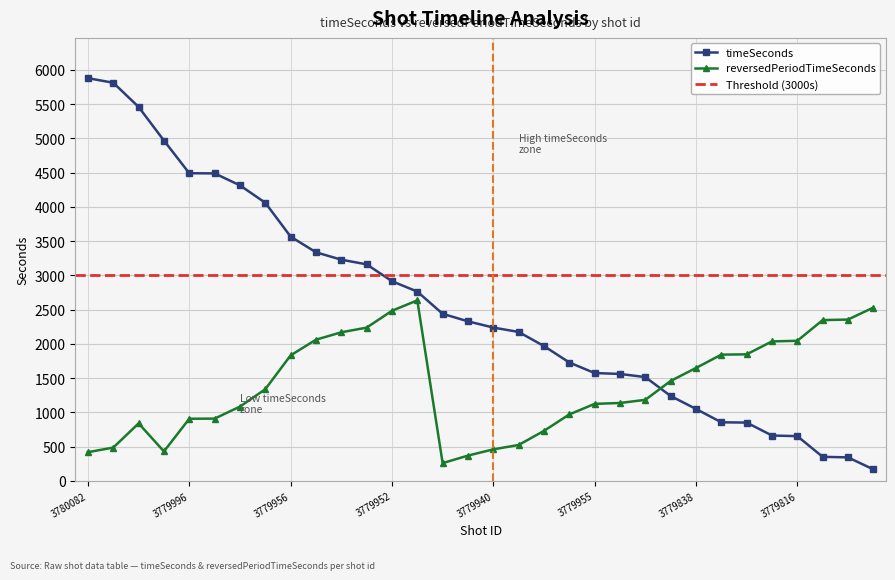

What is the difference between the reversedPeriodTimeSeconds values at 3779940 and 3779850?

999